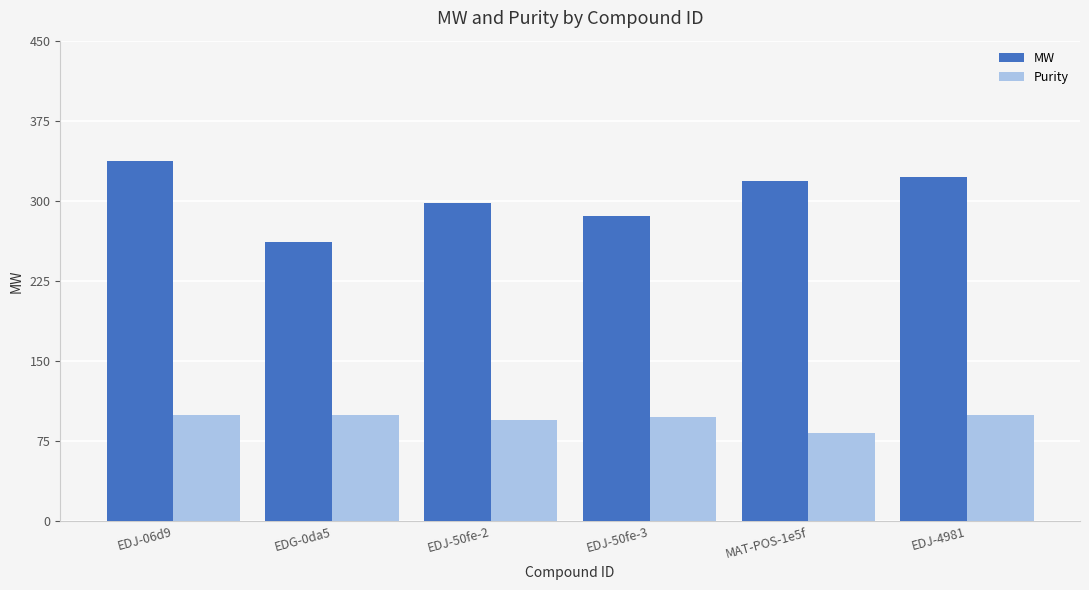

What is the sum of the Purity values at EDJ-50fe-3 and MAT-POS-1e5f?

180.2